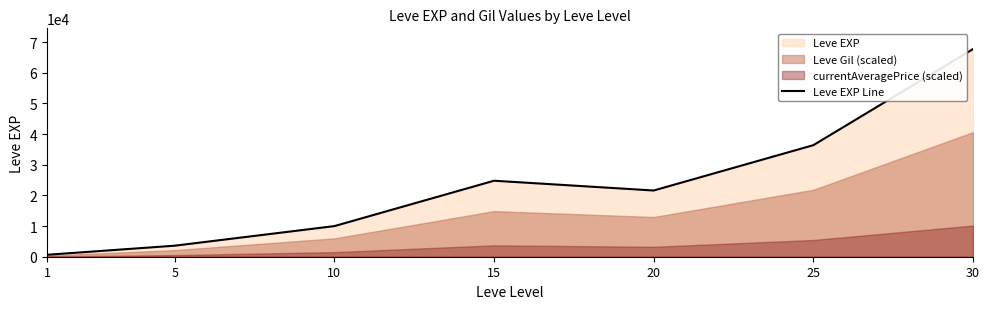

Which has a higher value, 25 or 20?

25